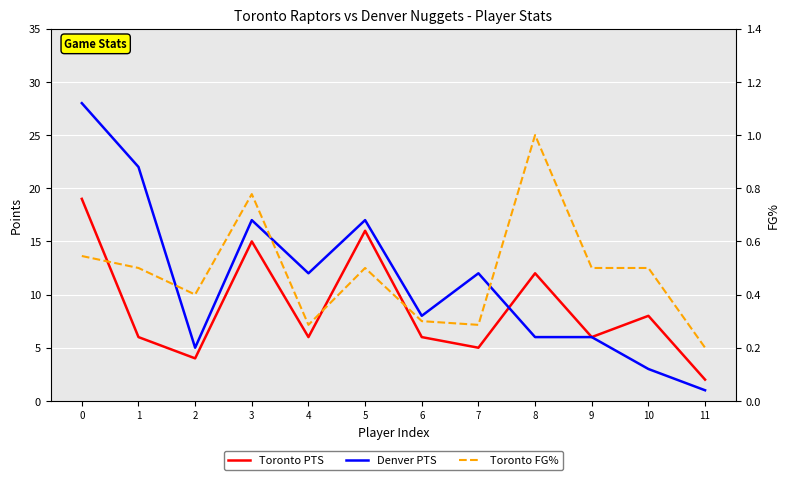

What are all the series names shown in the legend?

Toronto PTS, Denver PTS, Toronto FG%